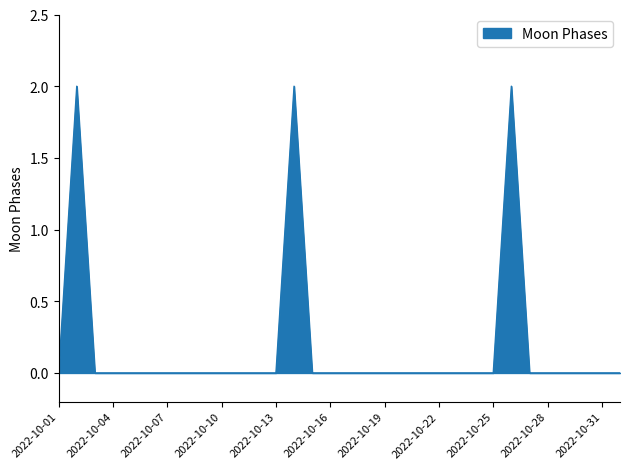

What is the difference between the maximum and minimum values?

2